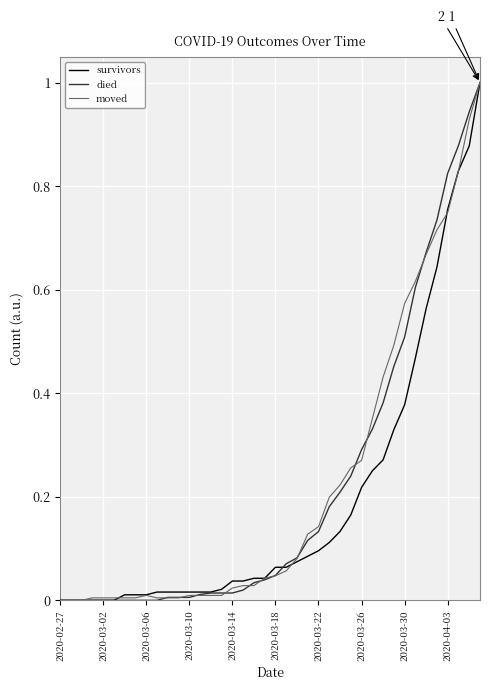

What is the maximum value shown in the chart?

1.0